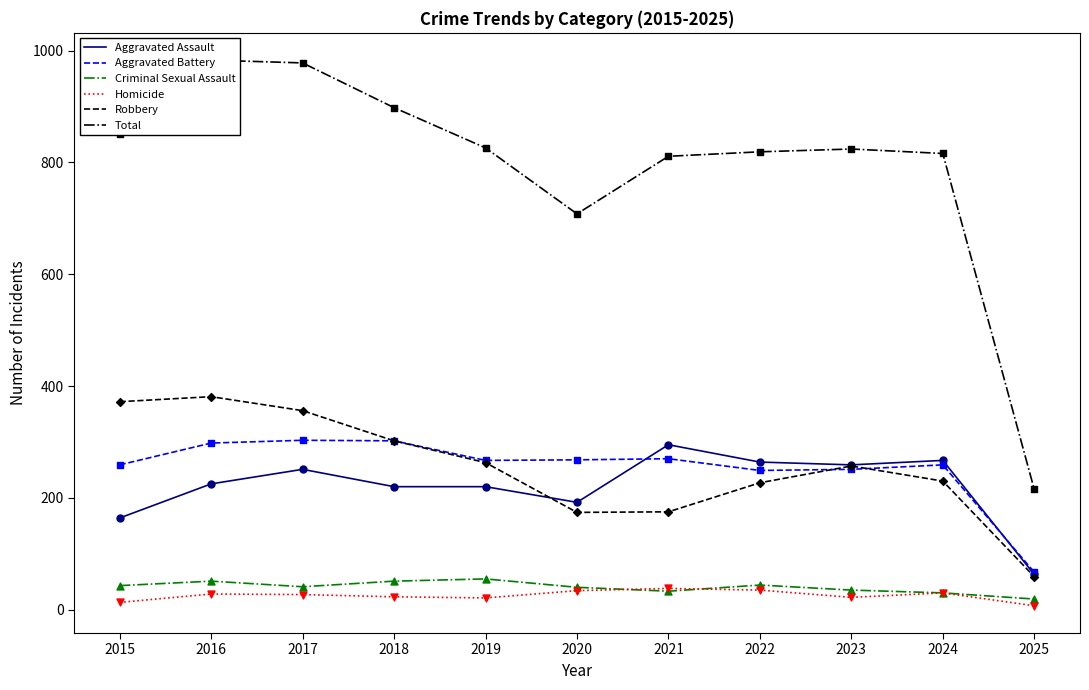

Which series has the largest total across all categories?

Total